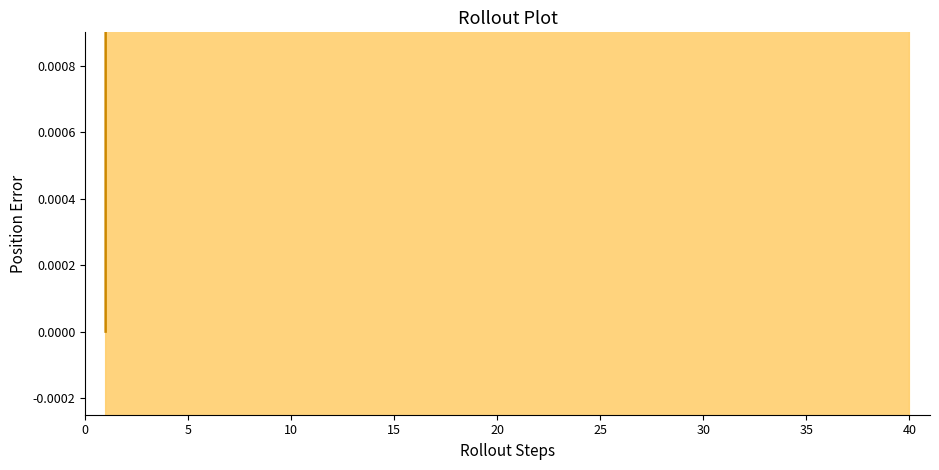

How many distinct data groups are displayed?

1